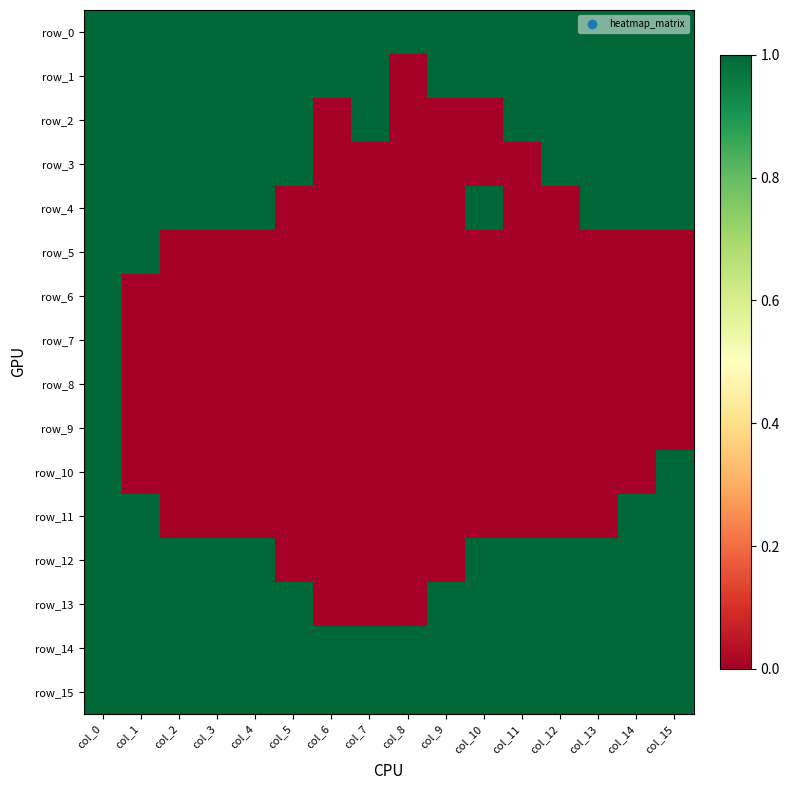

What is the average value of the row_15 series?

1